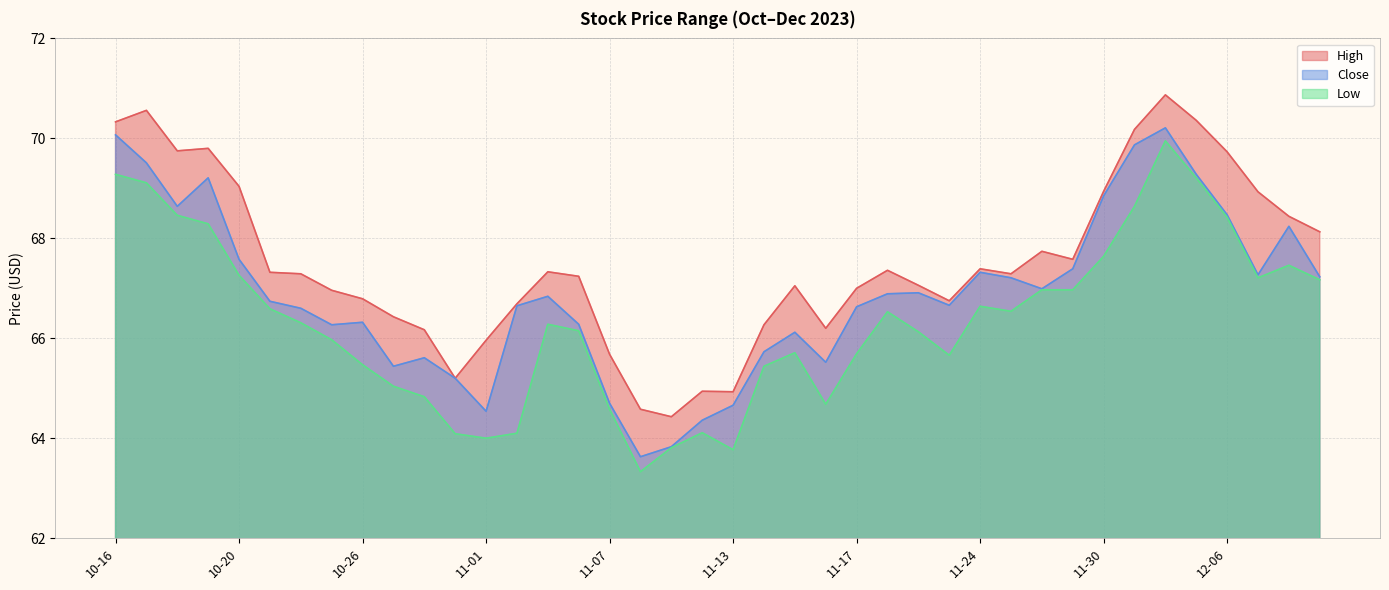

List the series in order of their peak value, lowest first.

Low, Close, High